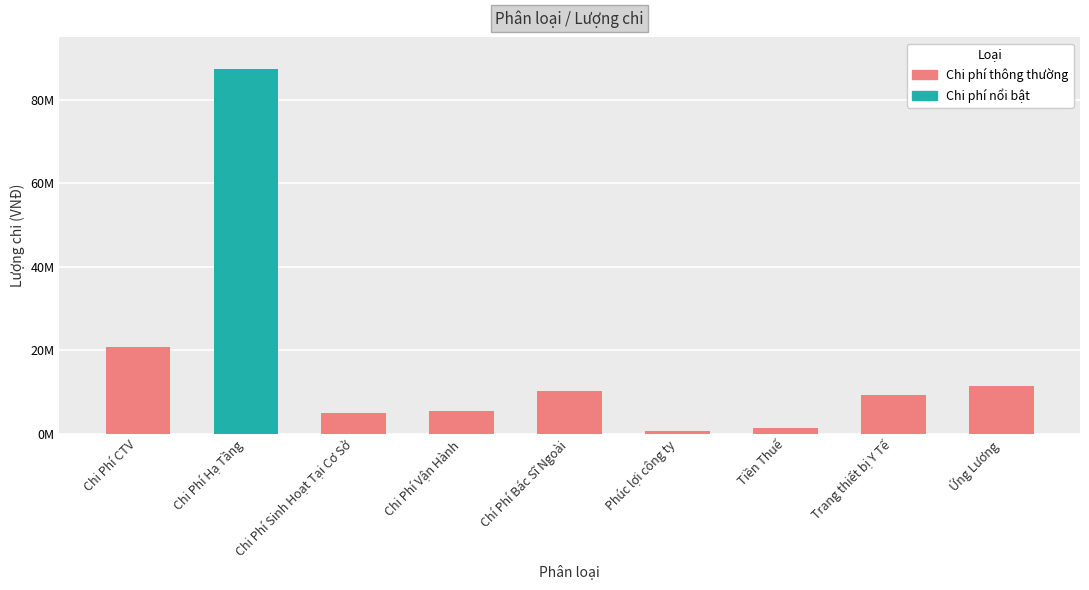

At which category does the chart reach its peak across all series?

Chi Phí Hạ Tầng